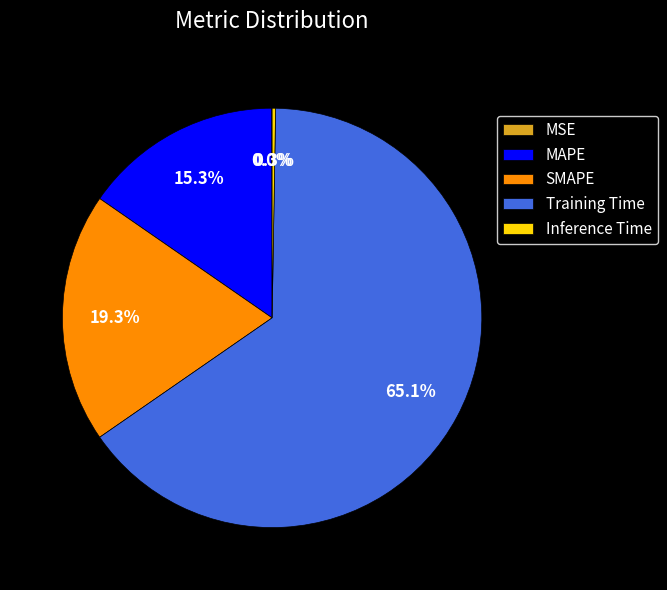

What is the largest slice in the pie chart?

Training Time